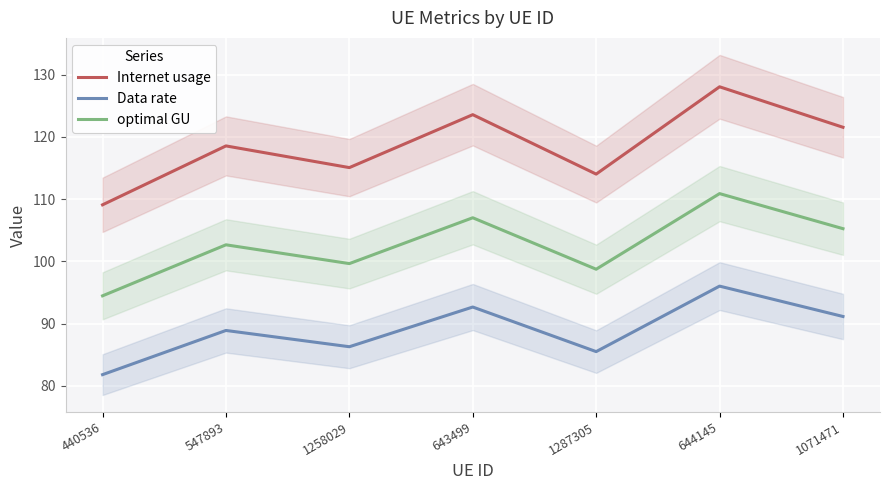

List the series in order of their peak value, highest first.

Internet usage, optimal GU, Data rate